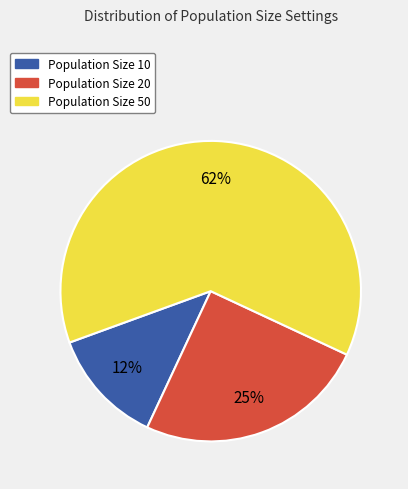

To the nearest percent, what is the average slice percentage?

33%